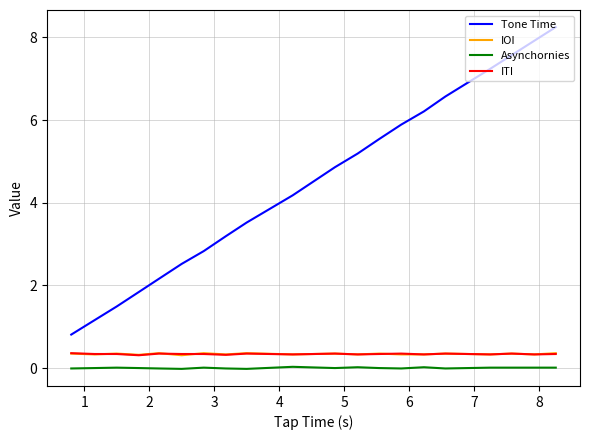

True or false: Tone Time and Asynchornies intersect in this chart.

False